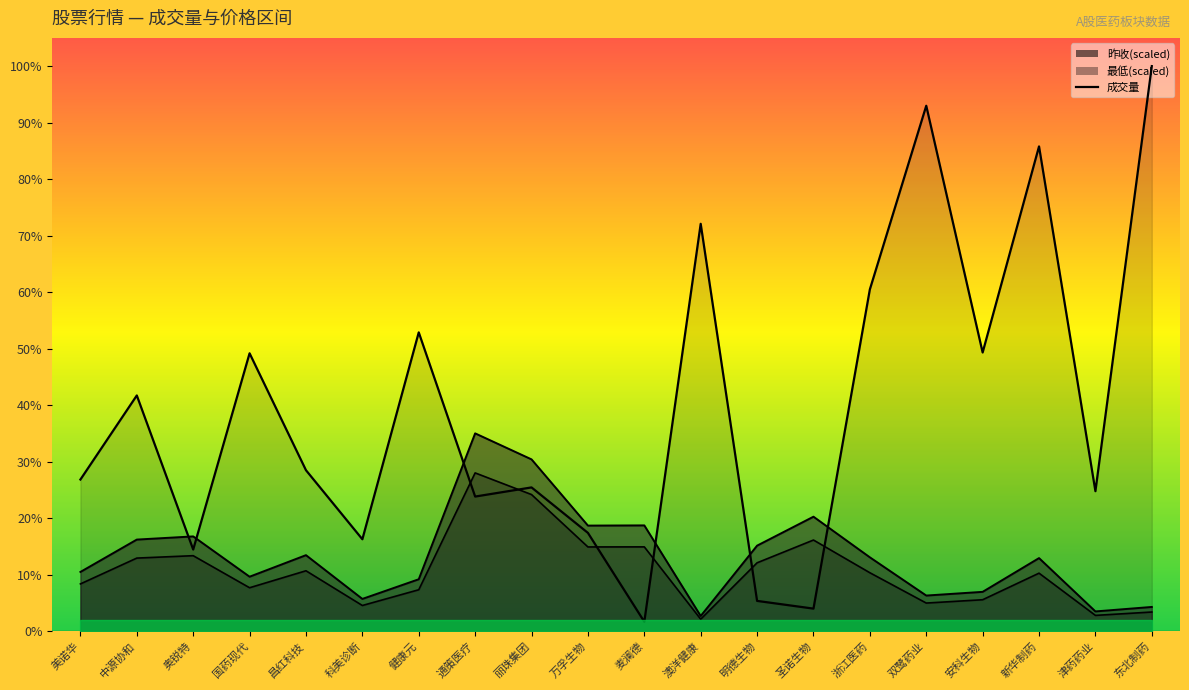

At which label does 最低 first exceed 19345?

中源协和